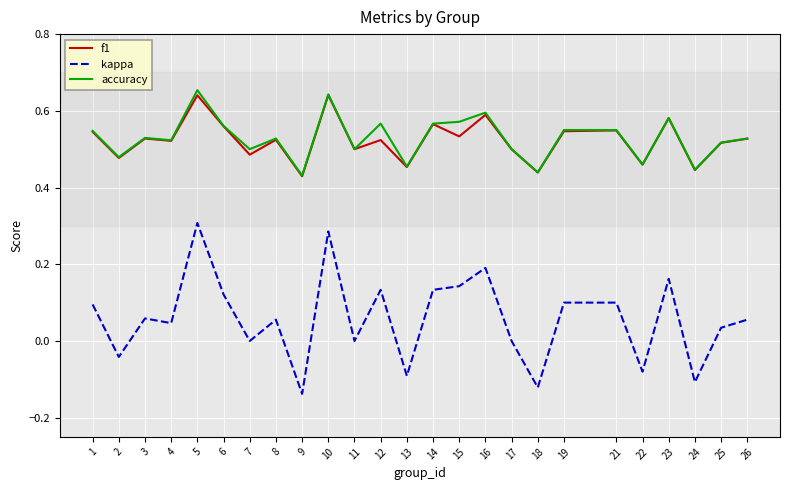

The accuracy series shows 0.5 at 26. True or false?

True